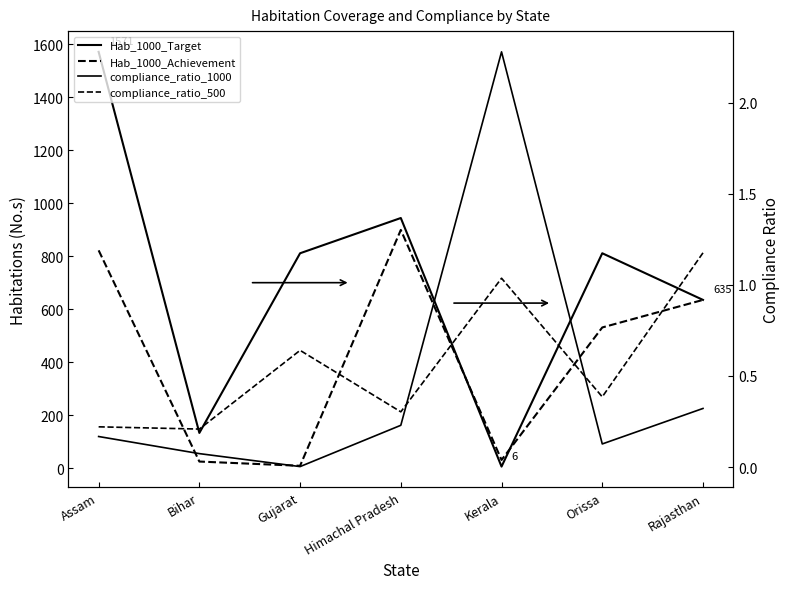

Reading left to right, transcribe all the data shown in this chart.

Hab_1000_Target: Assam=1571.0	Bihar=133.0	Gujarat=811.0	Himachal Pradesh=944.0	Kerala=6.0	Orissa=811.0	Rajasthan=635.0
Hab_1000_Achievement: Assam=822.0	Bihar=25.0	Gujarat=9.0	Himachal Pradesh=899.0	Kerala=31.0	Orissa=531.0	Rajasthan=635.0
compliance_ratio_1000: Assam=0.2	Bihar=0.1	Gujarat=0.0	Himachal Pradesh=0.2	Kerala=2.3	Orissa=0.1	Rajasthan=0.3
compliance_ratio_500: Assam=0.2	Bihar=0.2	Gujarat=0.6	Himachal Pradesh=0.3	Kerala=1.0	Orissa=0.4	Rajasthan=1.2